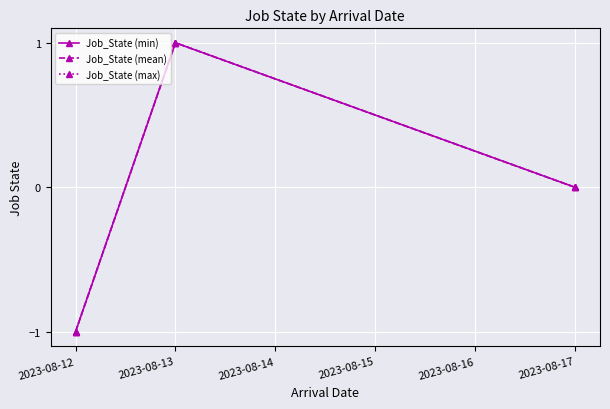

What is the approximate value of Job_State (mean) at 2023-08-13?

1